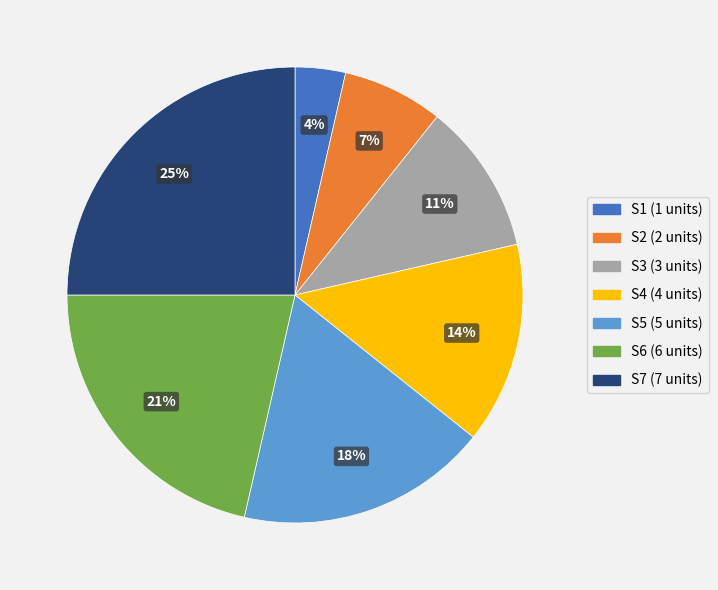

Which category has the biggest portion of the pie?

S7